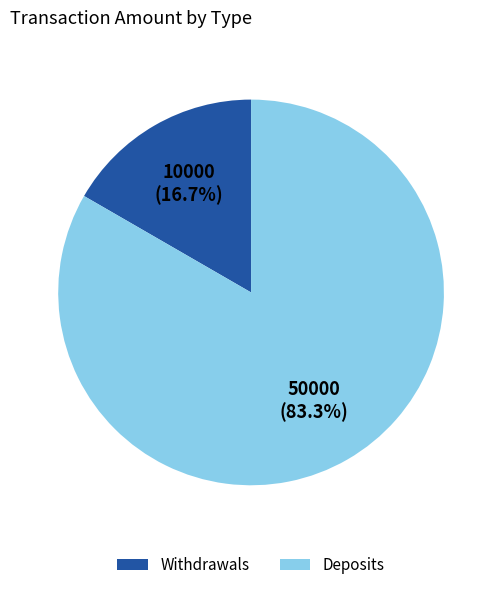

To the nearest percent, what percentage of the pie is Deposits?

83%